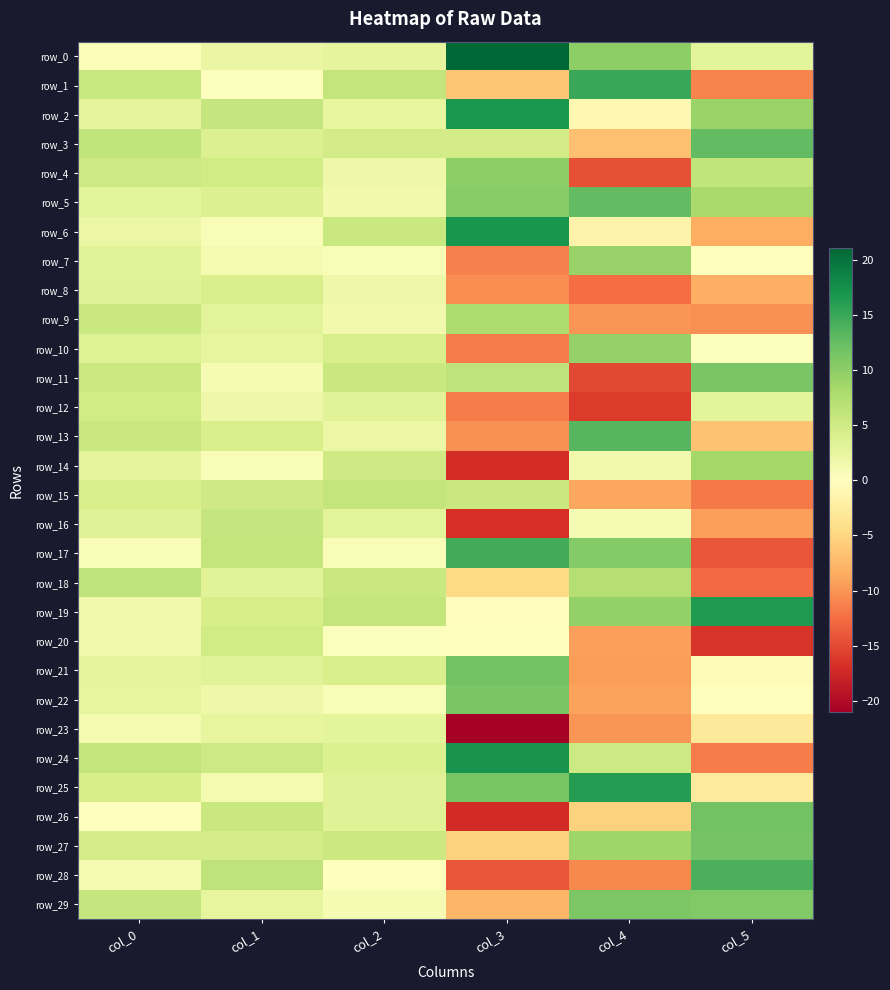

At which label does row_27 reach its minimum?

col_3